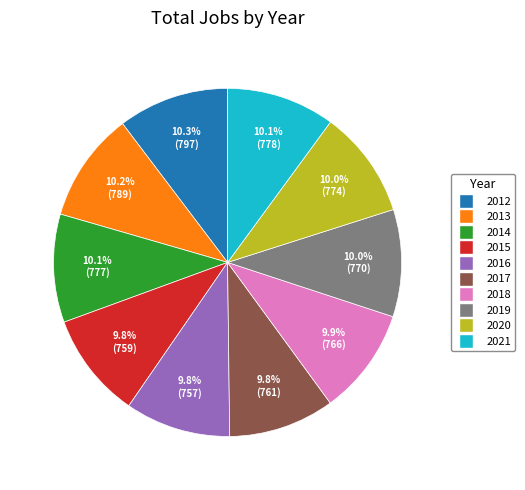

To the nearest percent, what is the average slice percentage?

10%